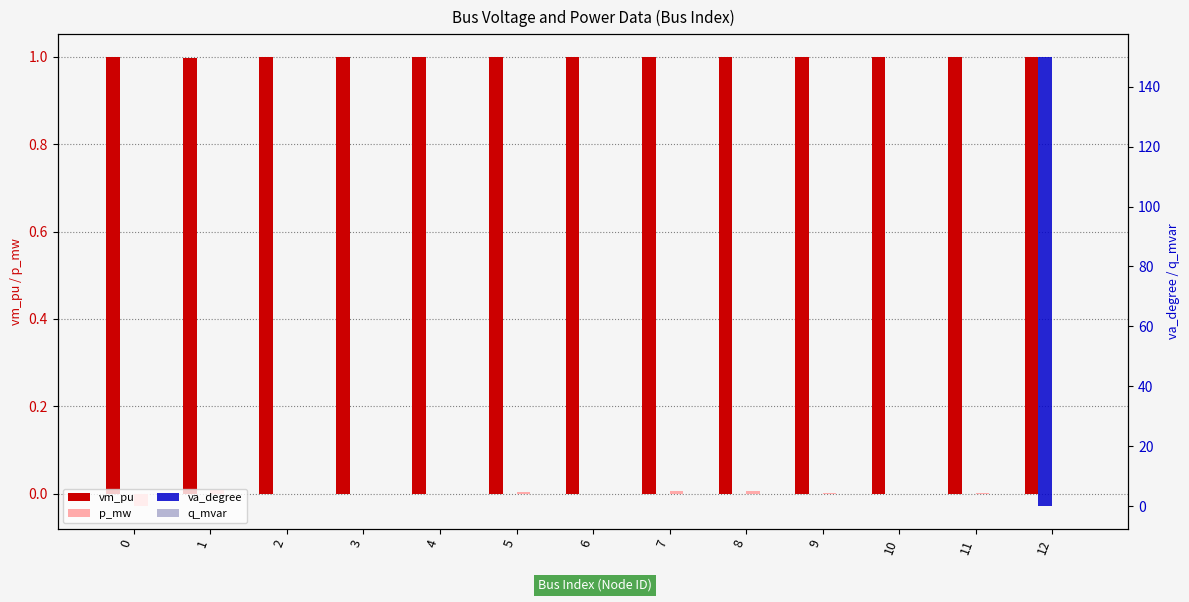

How many bars are there in total?

52